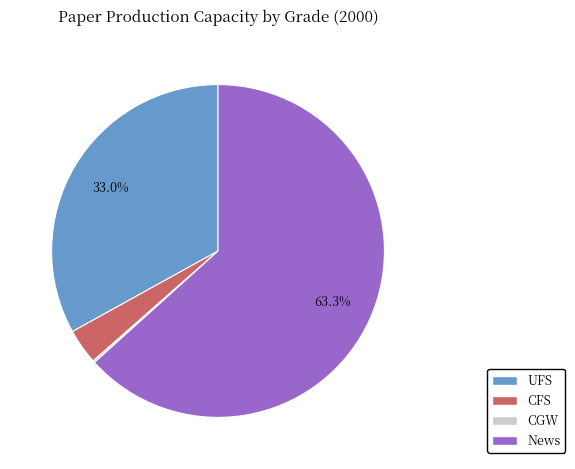

To the nearest percent, what is the average slice percentage?

25%